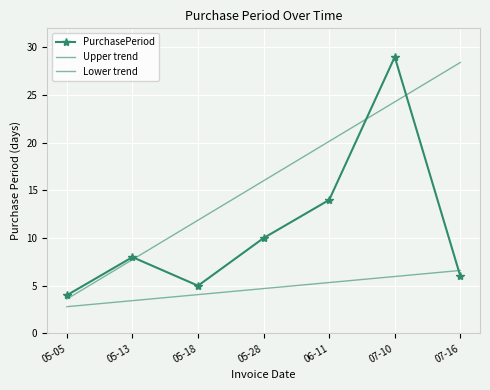

What is the value of the PurchasePeriod point at the 3rd from the left?

5.0